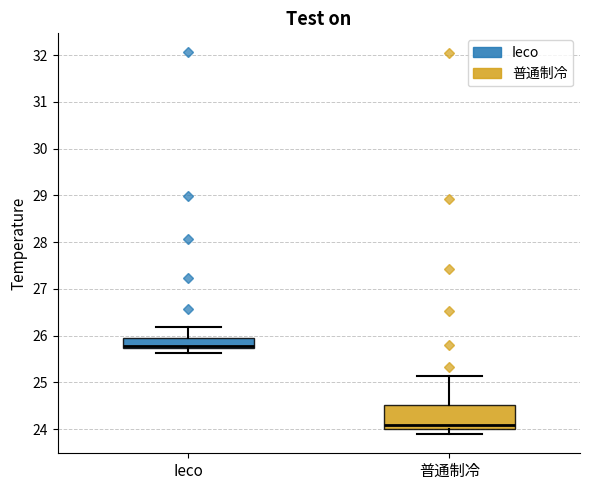

Which box has the highest median line?

Ieco